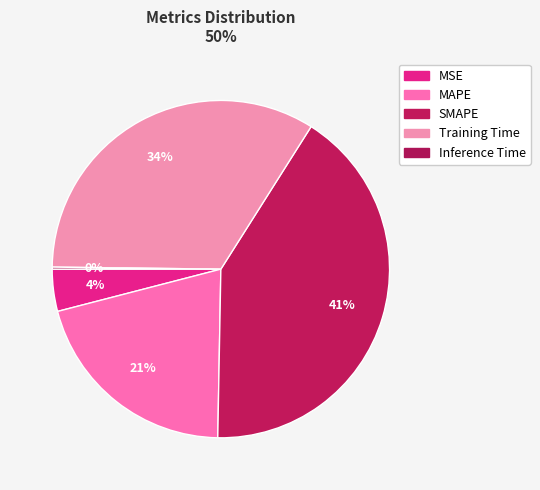

Is it true that Training Time is 20% of the pie?

False